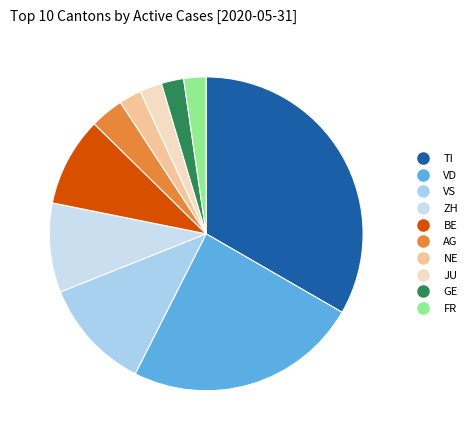

Is there any slice that represents more than half of the pie?

No